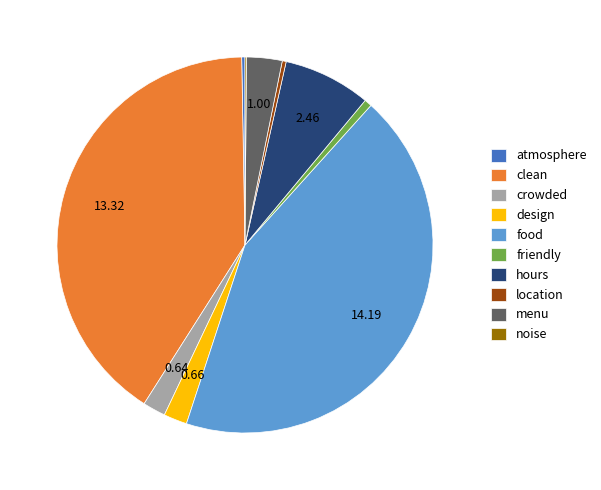

Is it true that crowded is 2% of the pie?

True